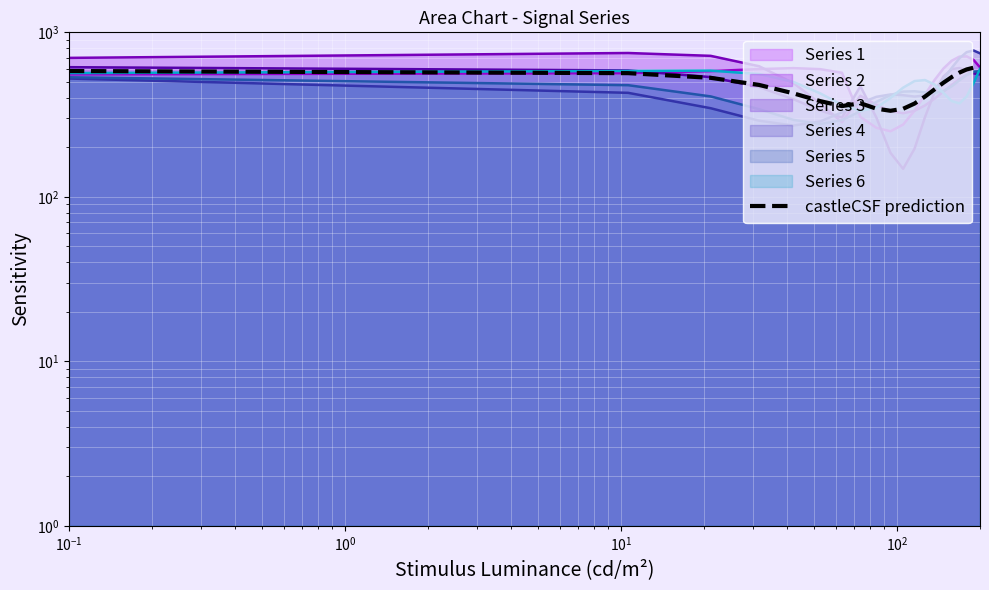

Where is the data nearest to the value 471?

$\mathdefault{10^{1}}$